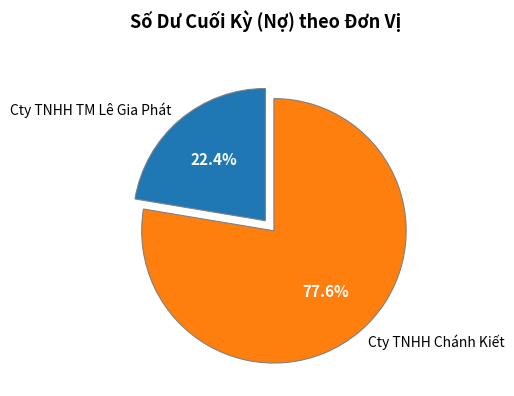

Does any single category account for the majority?

Yes